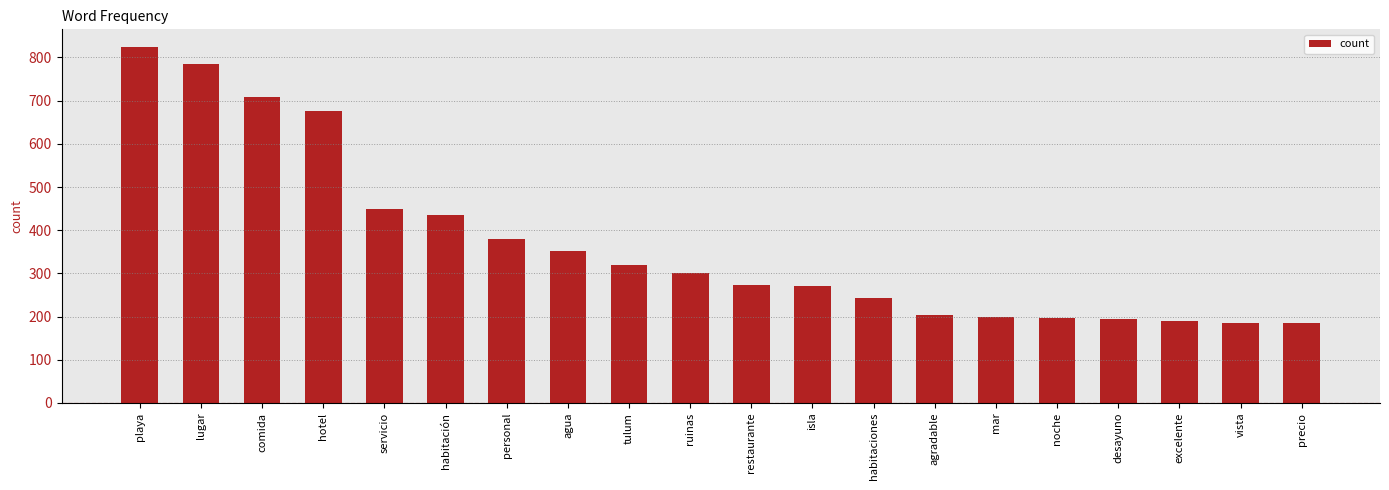

How many categories are shown in the chart?

20